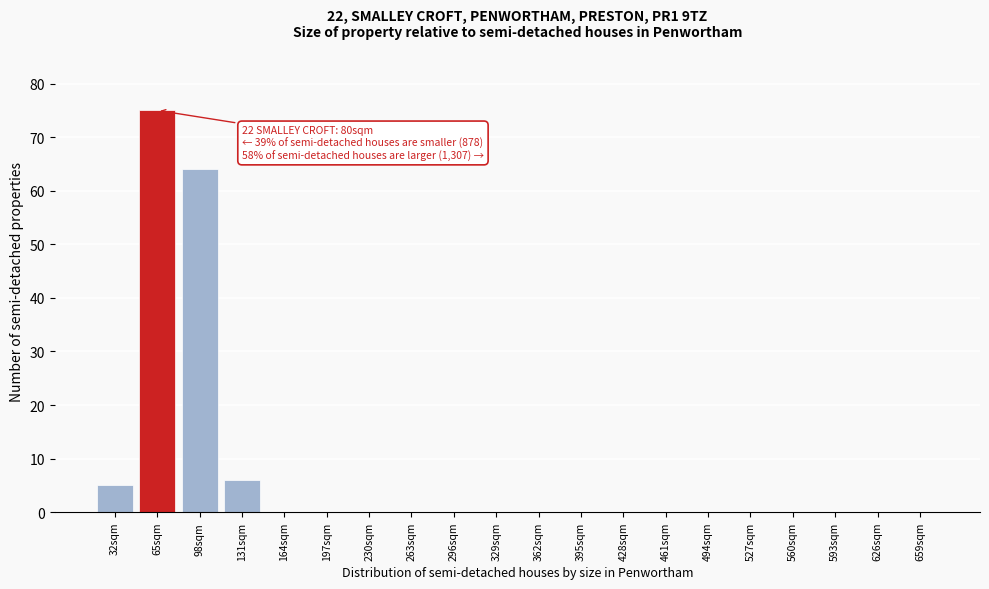

Reading right to left, transcribe all the data shown in this chart.

659sqm=0	626sqm=0	593sqm=0	560sqm=0	527sqm=0	494sqm=0	461sqm=0	428sqm=0	395sqm=0	362sqm=0	329sqm=0	296sqm=0	263sqm=0	230sqm=0	197sqm=0	164sqm=0	131sqm=6	98sqm=64	65sqm=75	32sqm=5